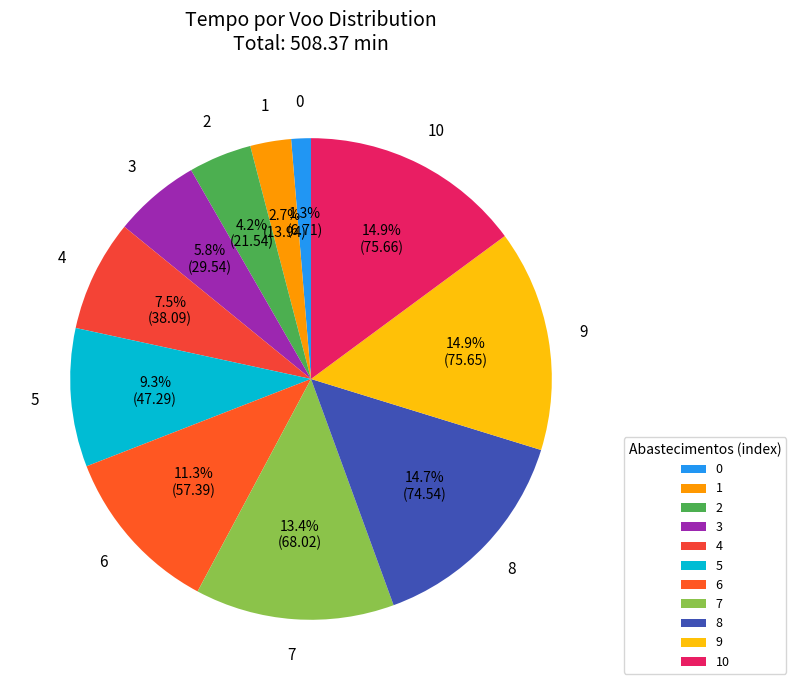

Do 1 and 6 together represent more than half of the pie?

No